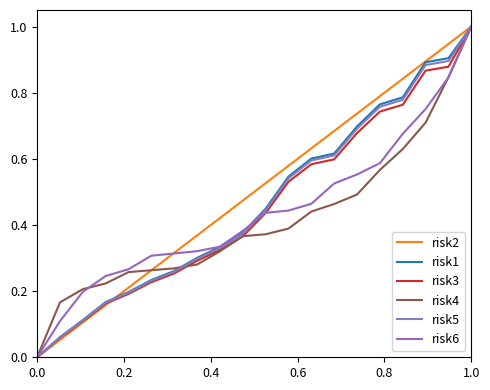

True or false: risk1 has more than 2 interior local peaks.

False